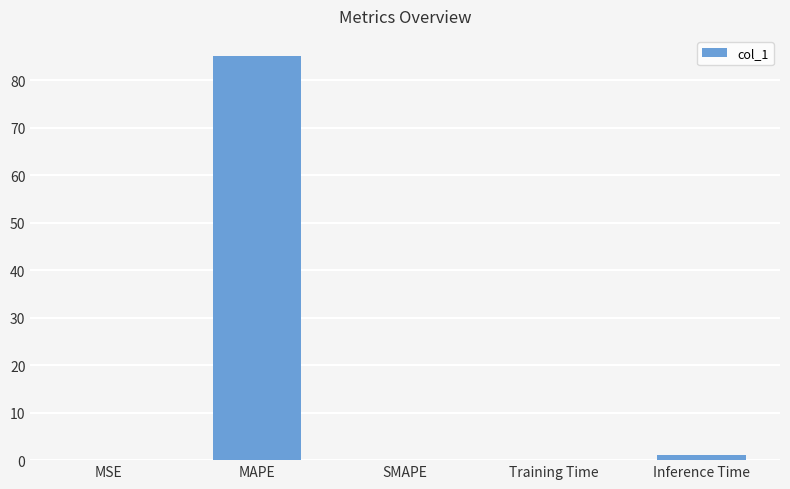

What is the sum of all values?

86.3